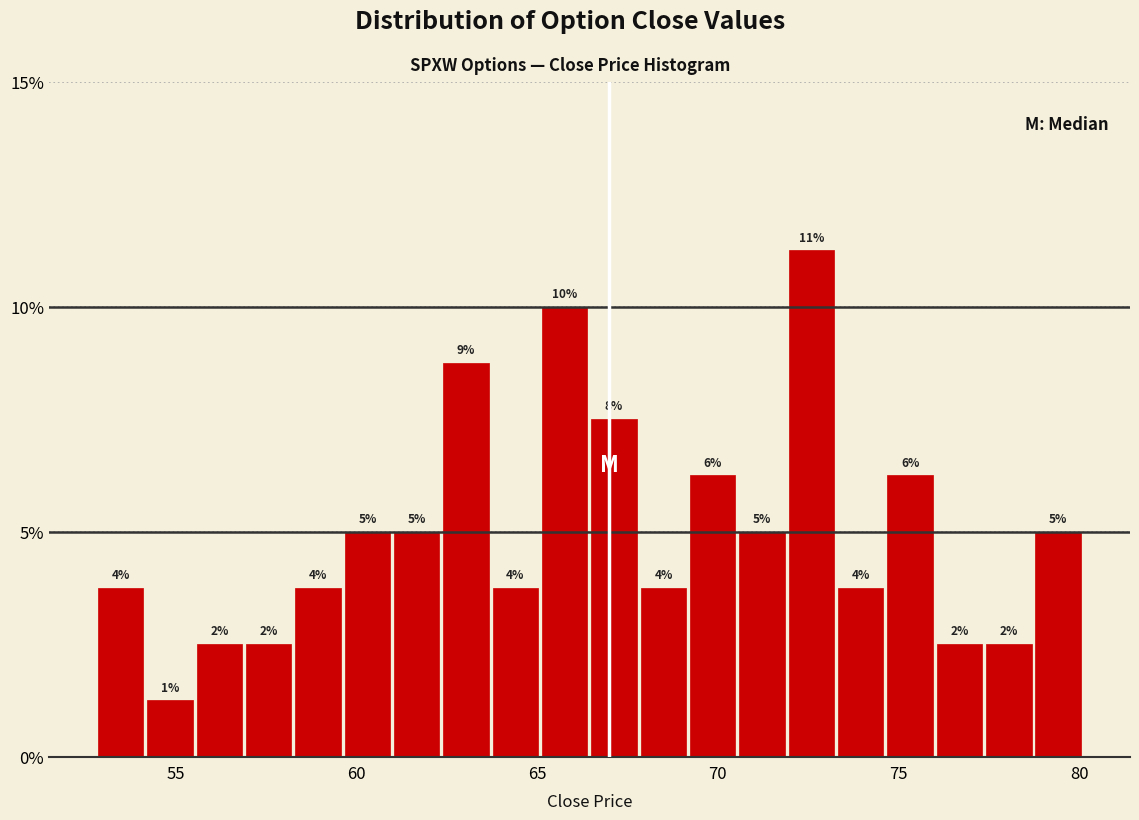

Read against the x-axis, roughly where is the centre of the tallest bar?

72.5